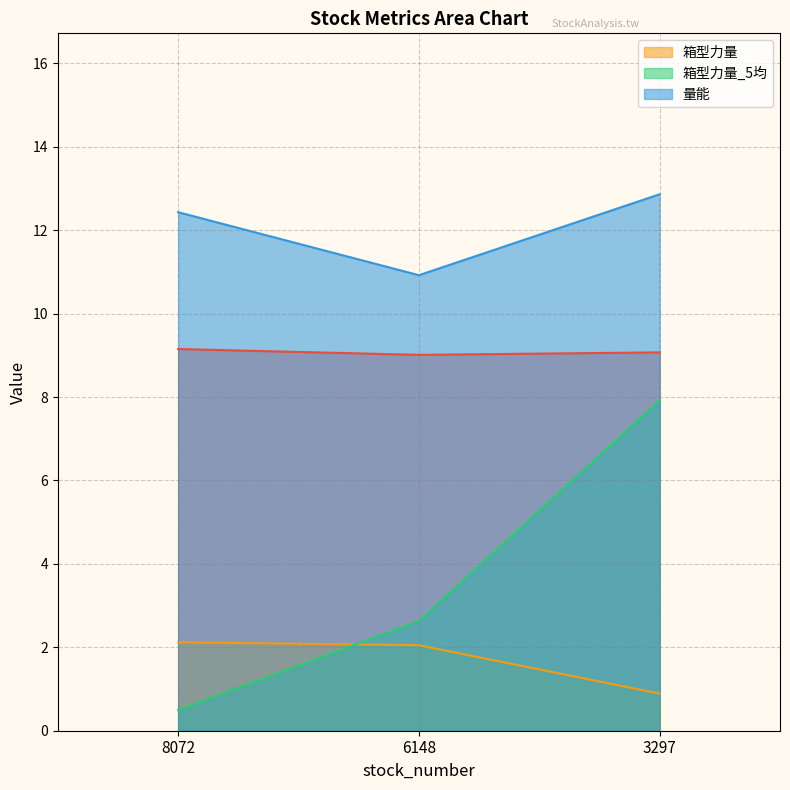

At which category is the sum across all series the highest?

3297